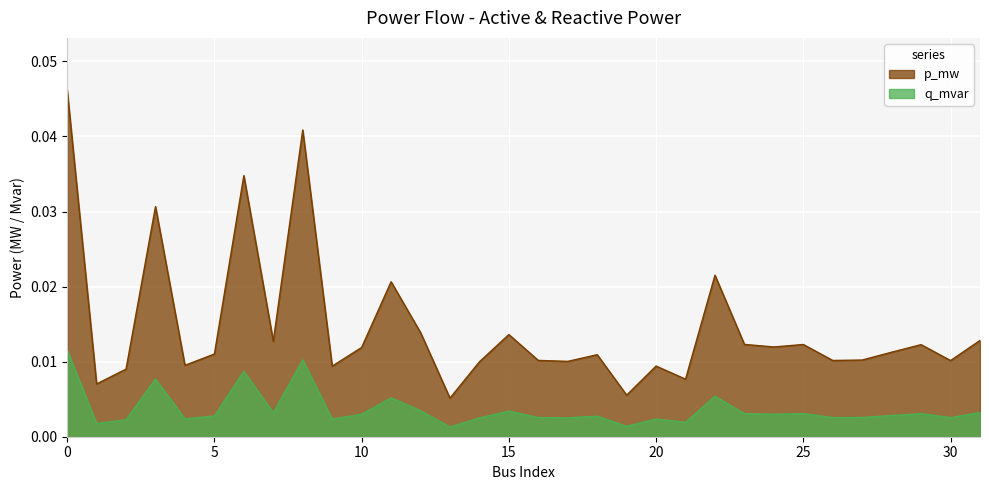

Is the value of q_mvar at 4 greater than the value of p_mw at 28?

No